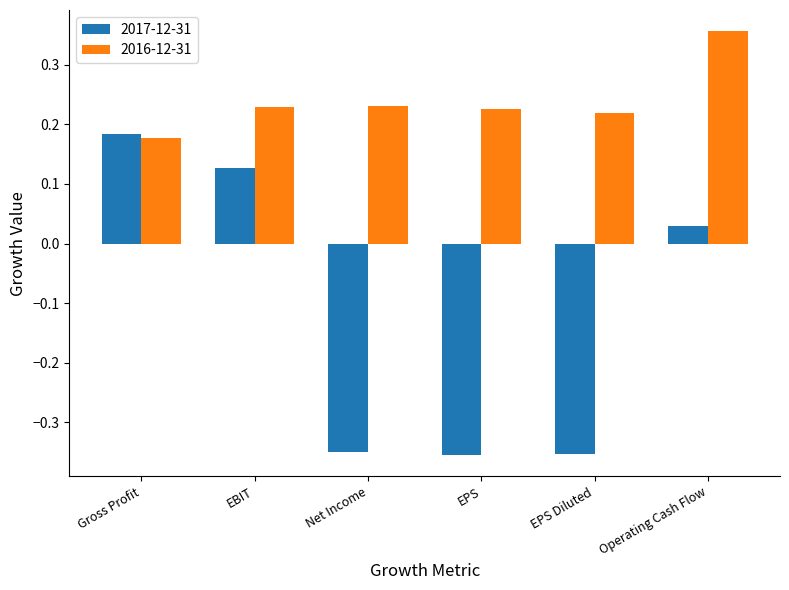

Which series has the largest range (max minus min)?

2017-12-31